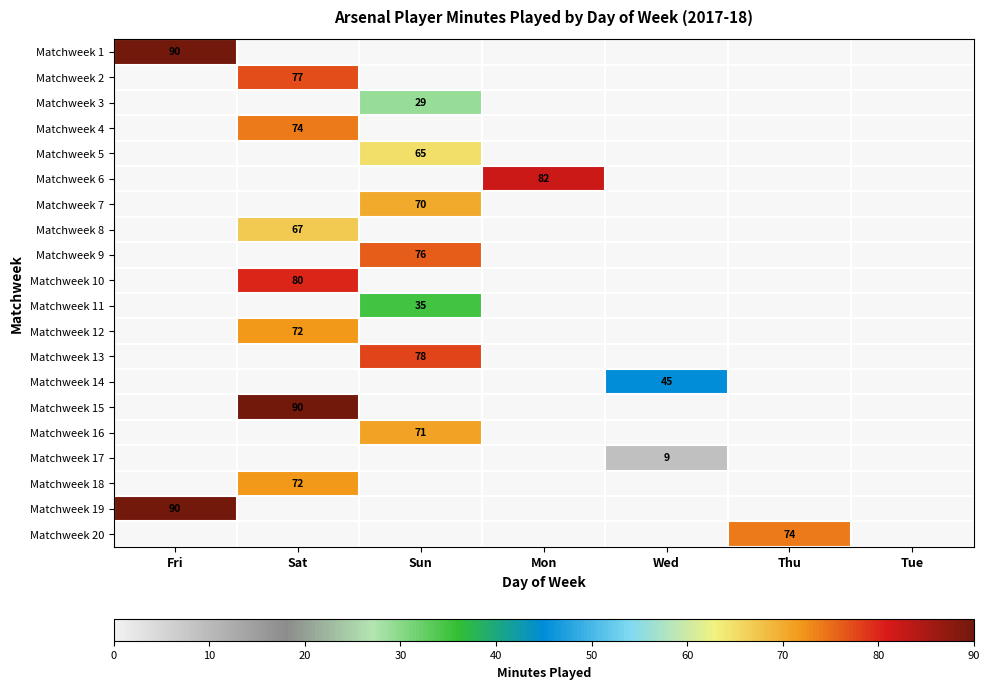

What is the smallest value displayed?

9.0